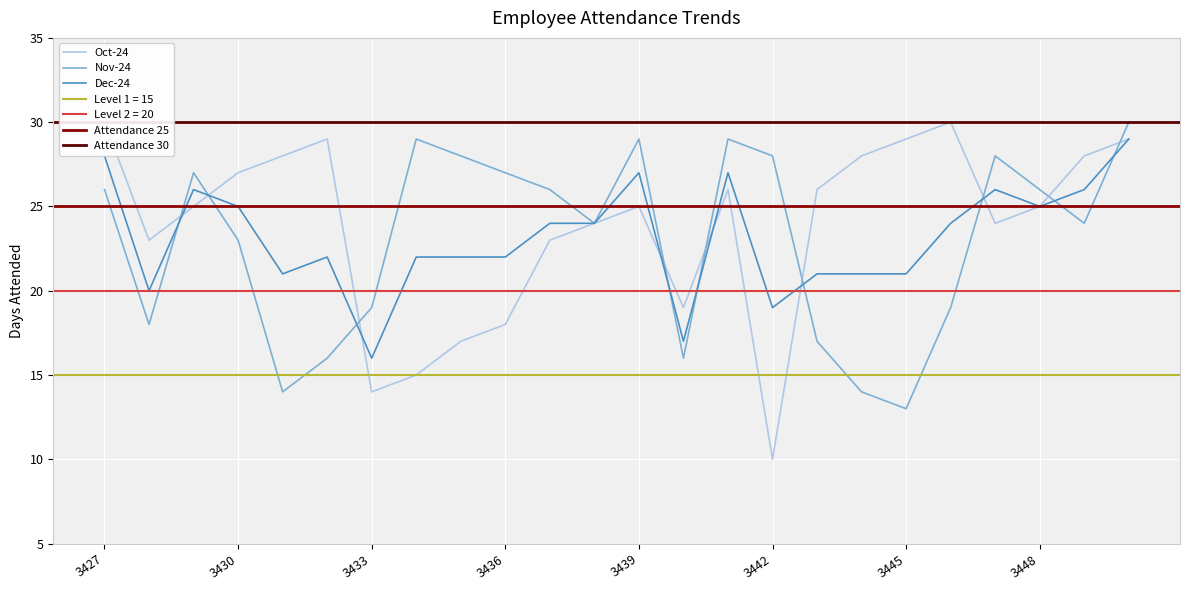

At how many categories does at least one series exceed 21?

22